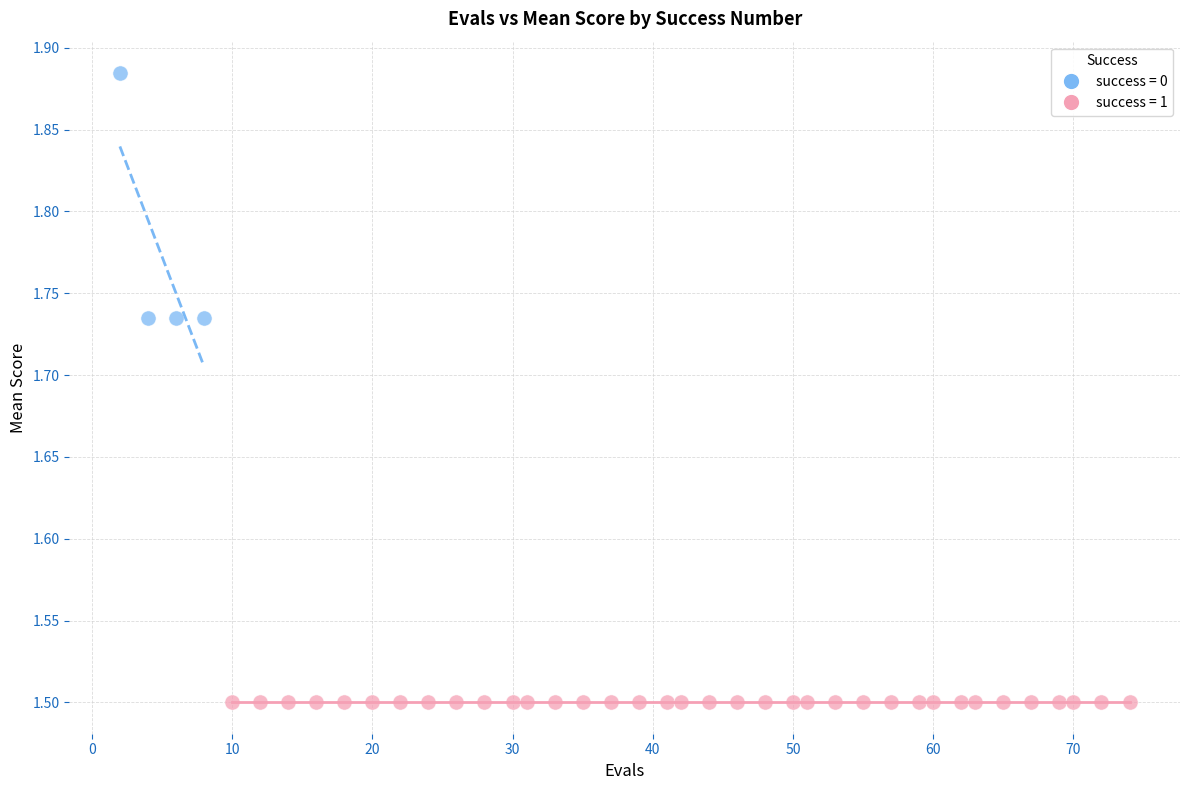

Which series reaches the minimum Y coordinate?

success = 1